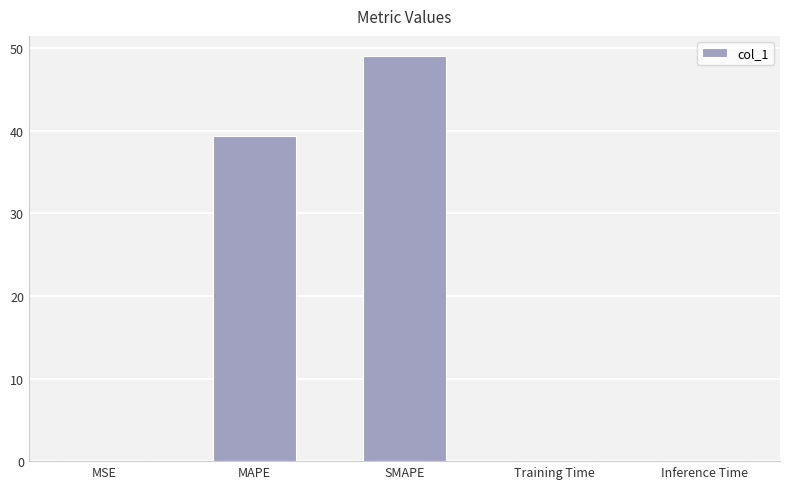

Which has a higher value, Inference Time or MAPE?

MAPE